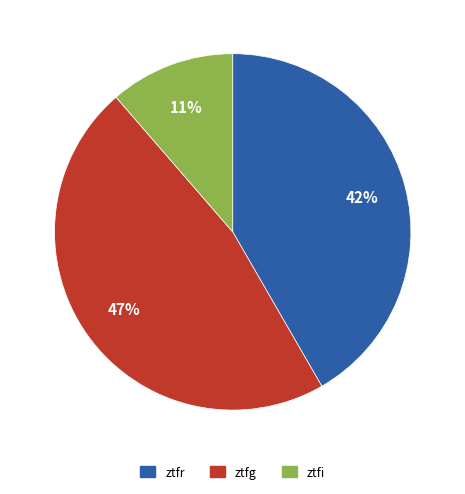

Do ztfi and ztfr together represent more than half of the pie?

Yes